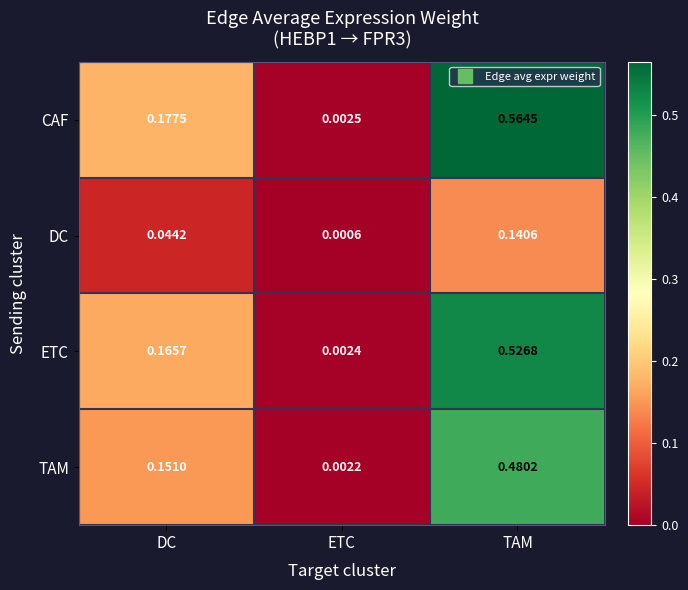

Between DC and TAM, which series saw the biggest shift?

CAF